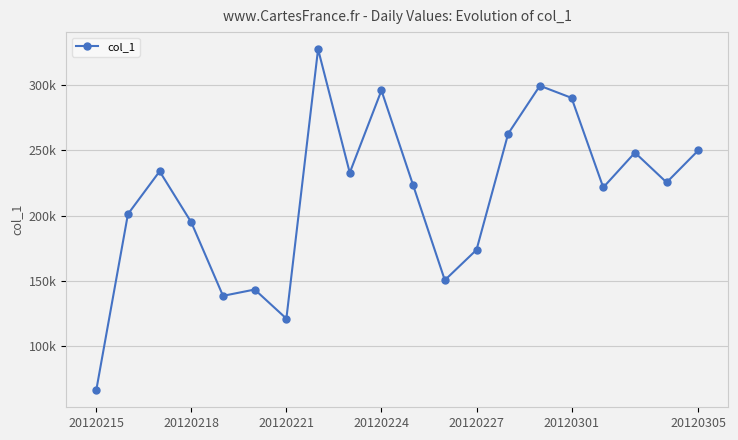

How many points are higher than both their immediate neighbors (excluding endpoints)?

6